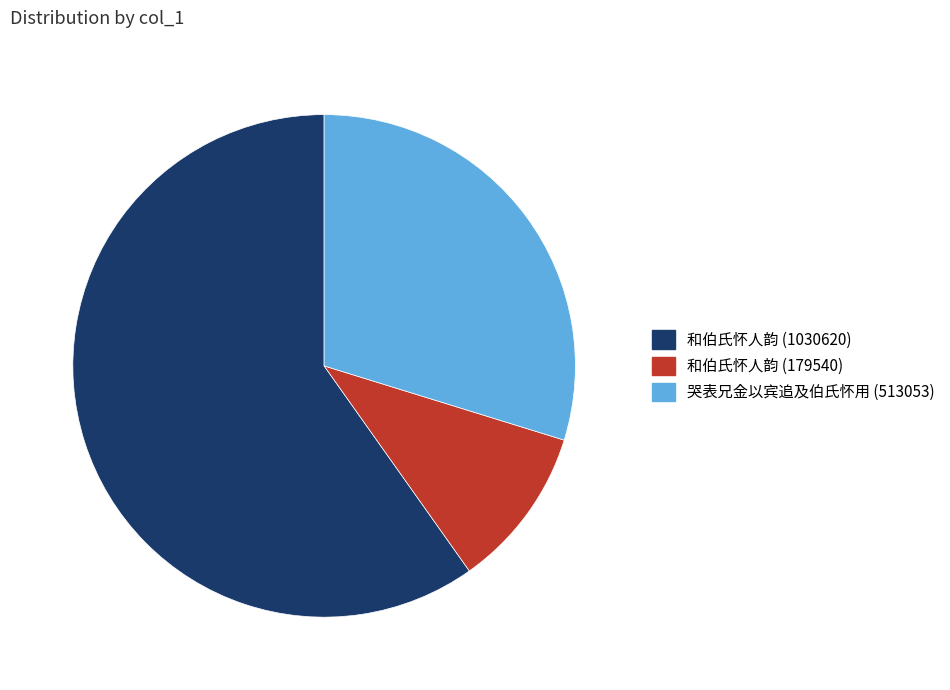

What is the ratio of the value at 和伯氏怀人韵 (179540) to the value at 哭表兄金以宾追及伯氏怀用 (513053)?

0.3